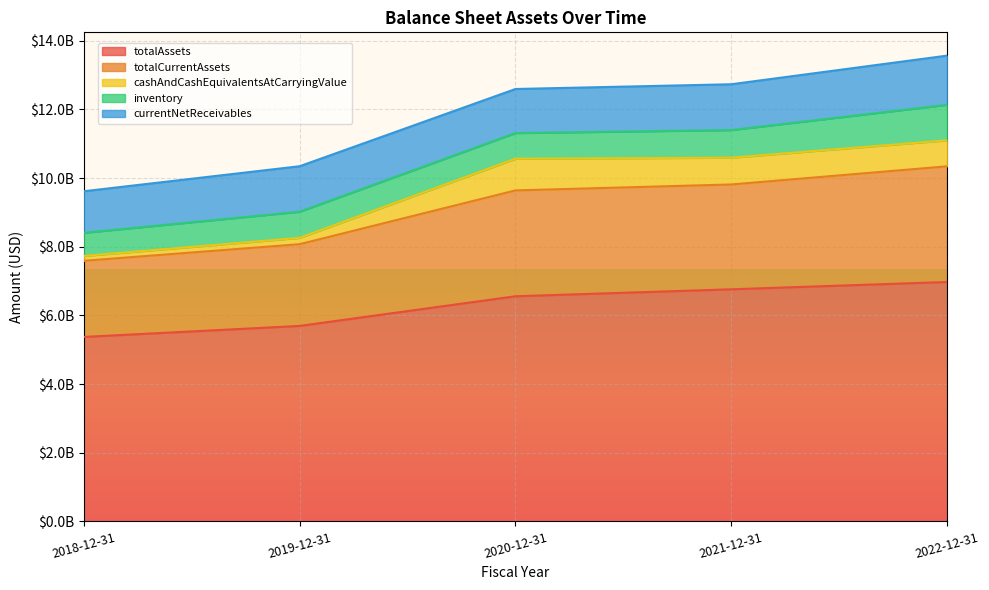

At how many categories does at least one series exceed 2609057043?

5